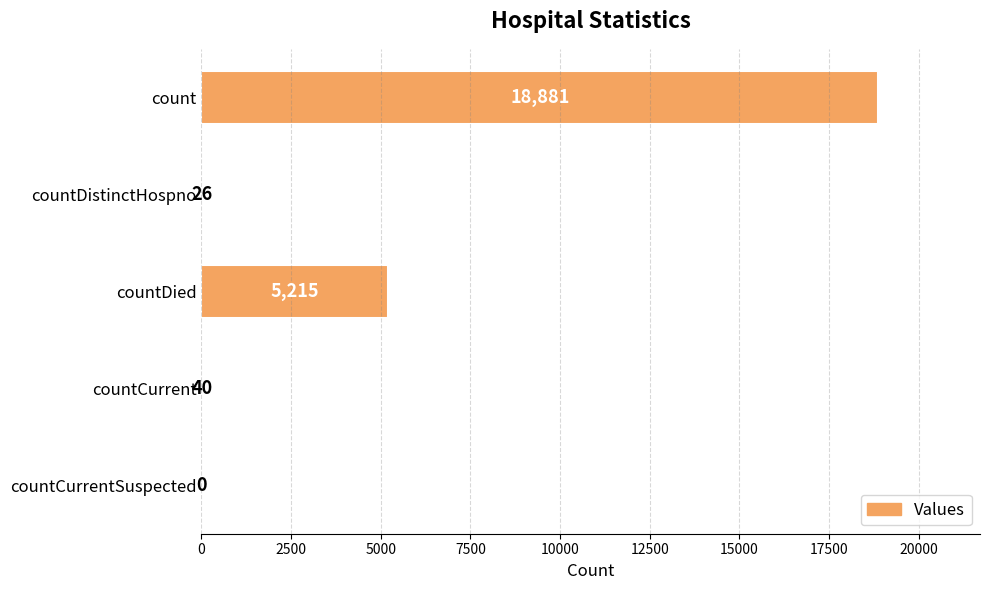

What is the average value?

4832